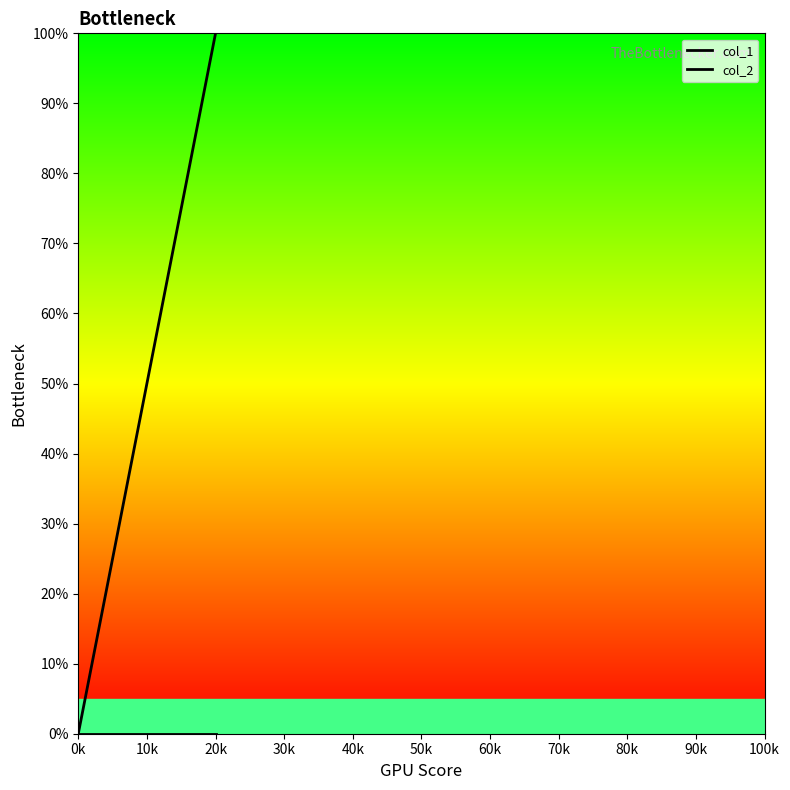

What is the maximum value shown in the chart?

100.0